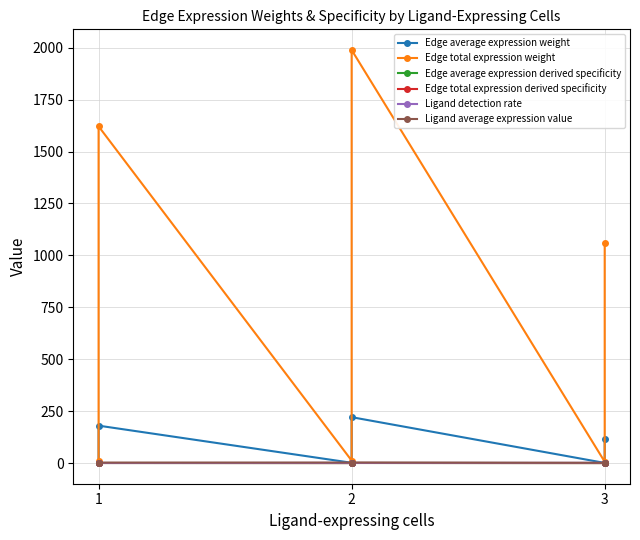

Is it true that Ligand detection rate equals 1.0 at 3?

True